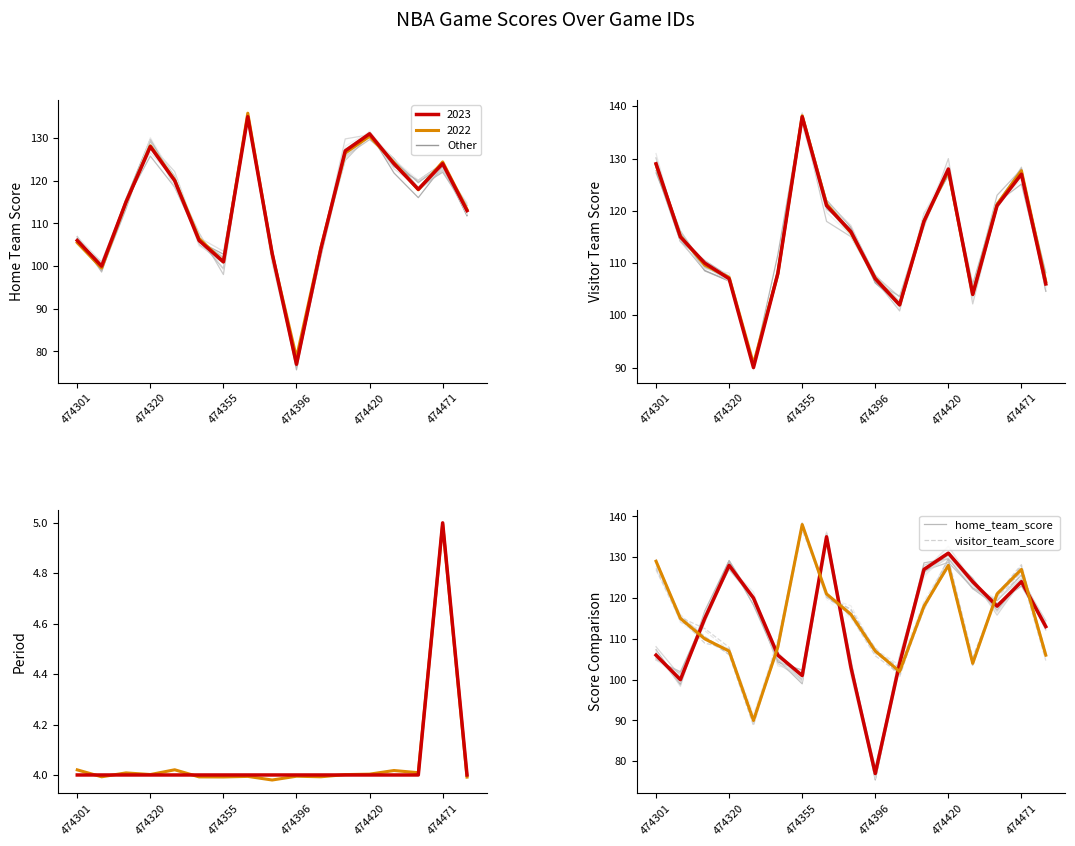

How many data points does each series have?

17